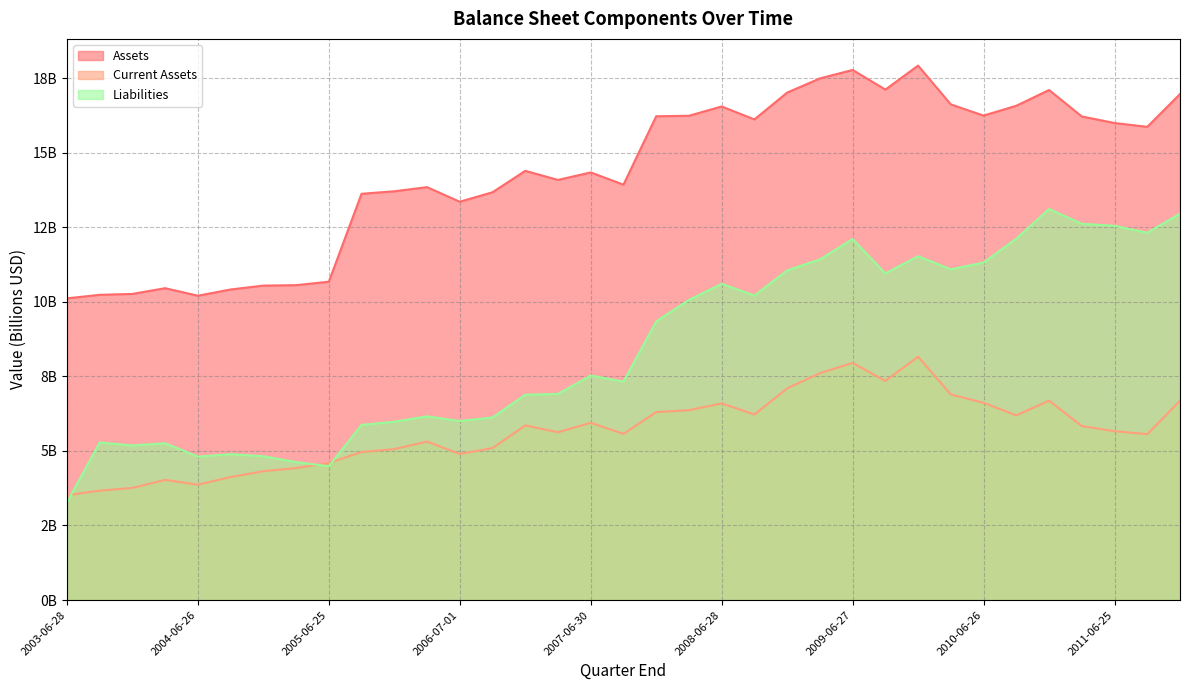

Which has a higher value, 2011-12-31 or 2004-09-25?

2011-12-31